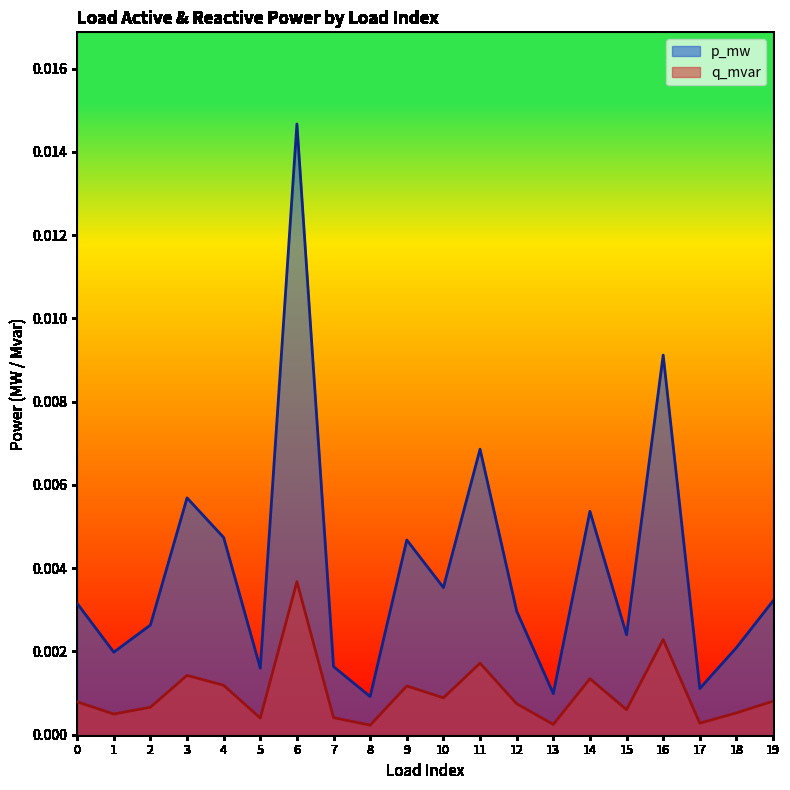

In q_mvar, how many points are lower than both neighbors (excluding endpoints)?

7